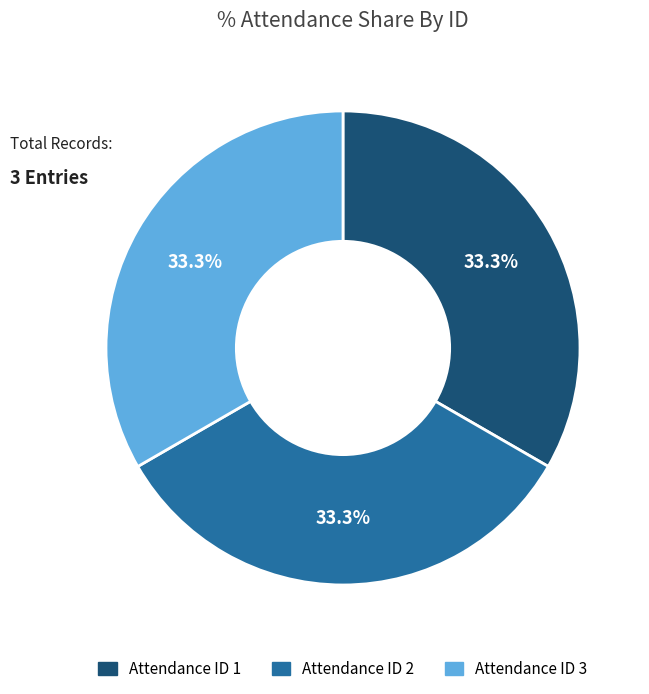

Is there any slice that represents more than half of the pie?

No